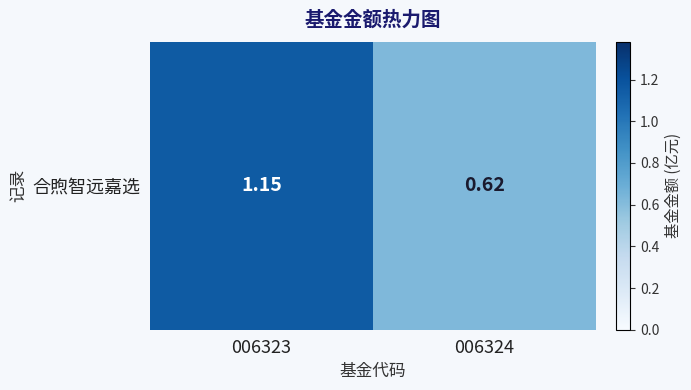

At which category does the chart reach its peak across all series?

006323